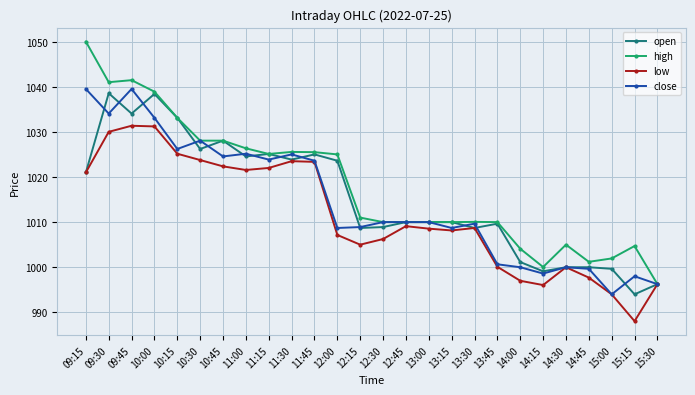

In close, how many points are lower than both neighbors (excluding endpoints)?

8